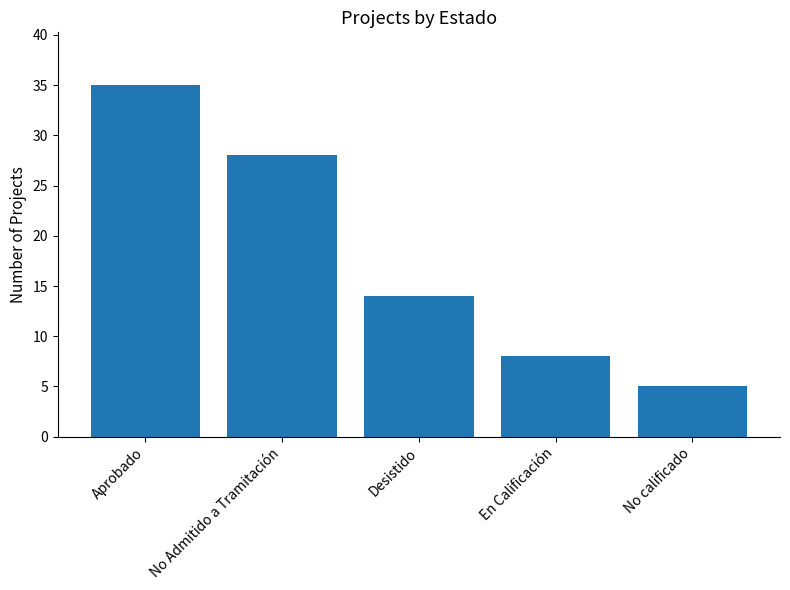

What is the label of the 2nd bar from the right?

En Calificación